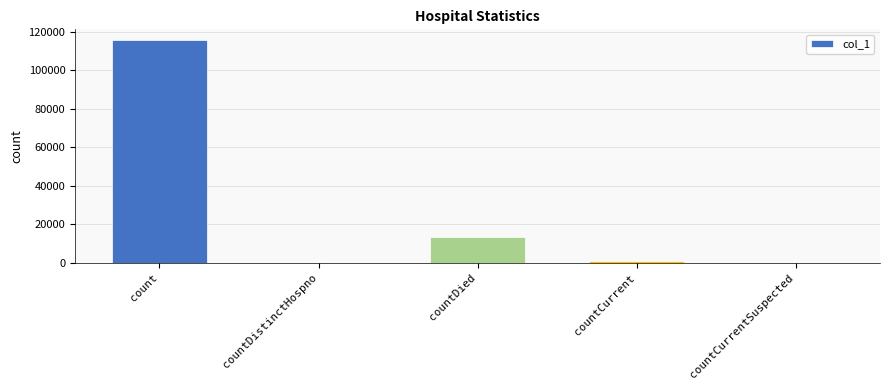

What is the change in value from countCurrent to countCurrentSuspected?

-1165